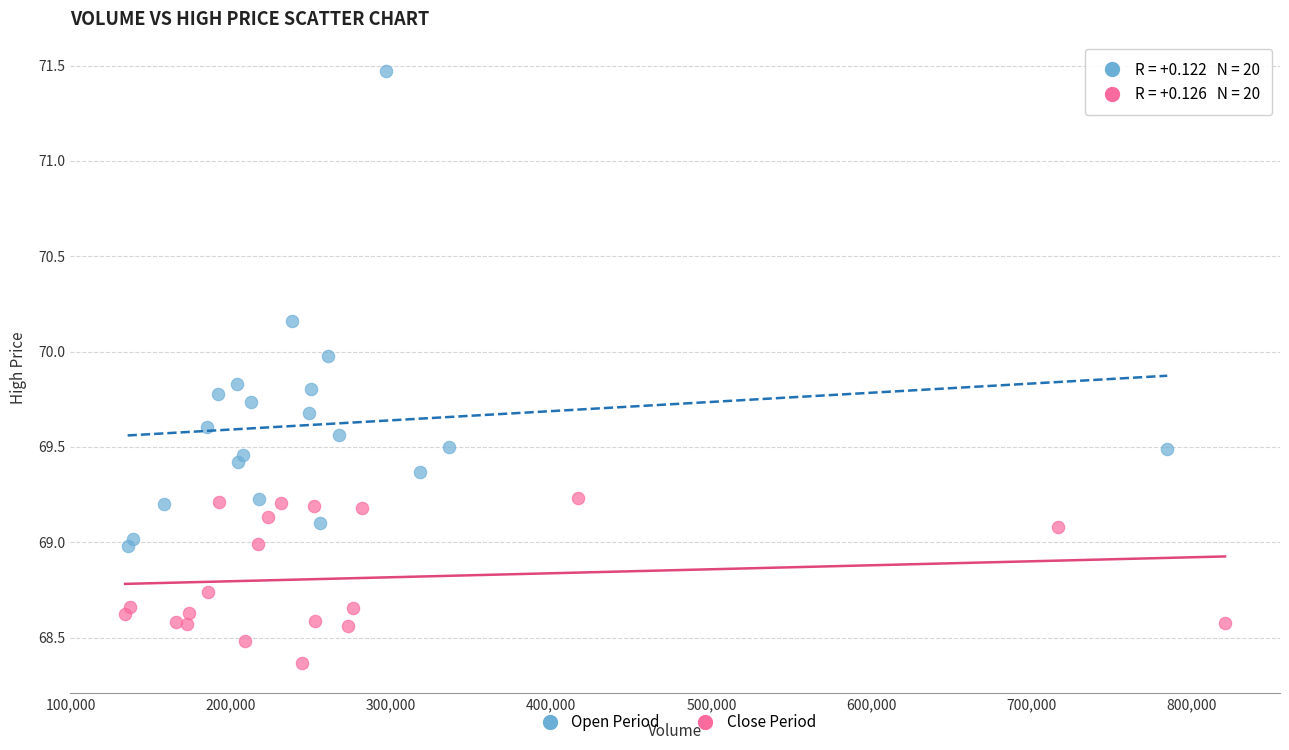

Which series contains the lowest Y value?

Close Period